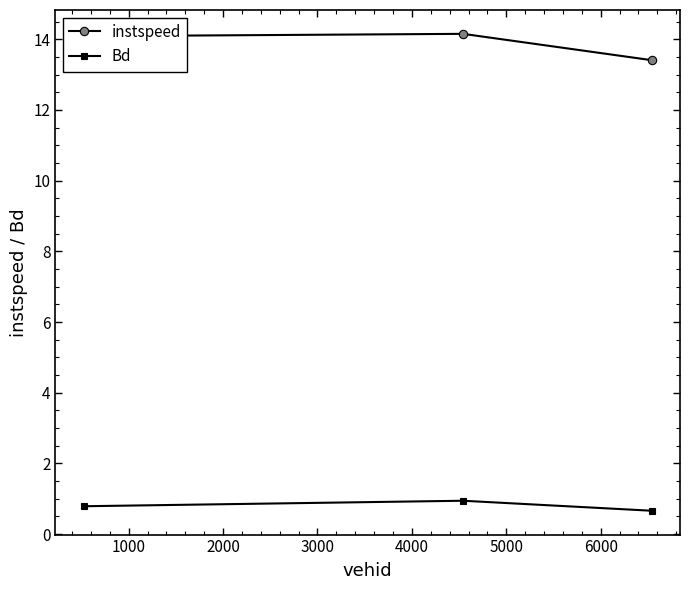

Which series has the widest spread of values?

instspeed